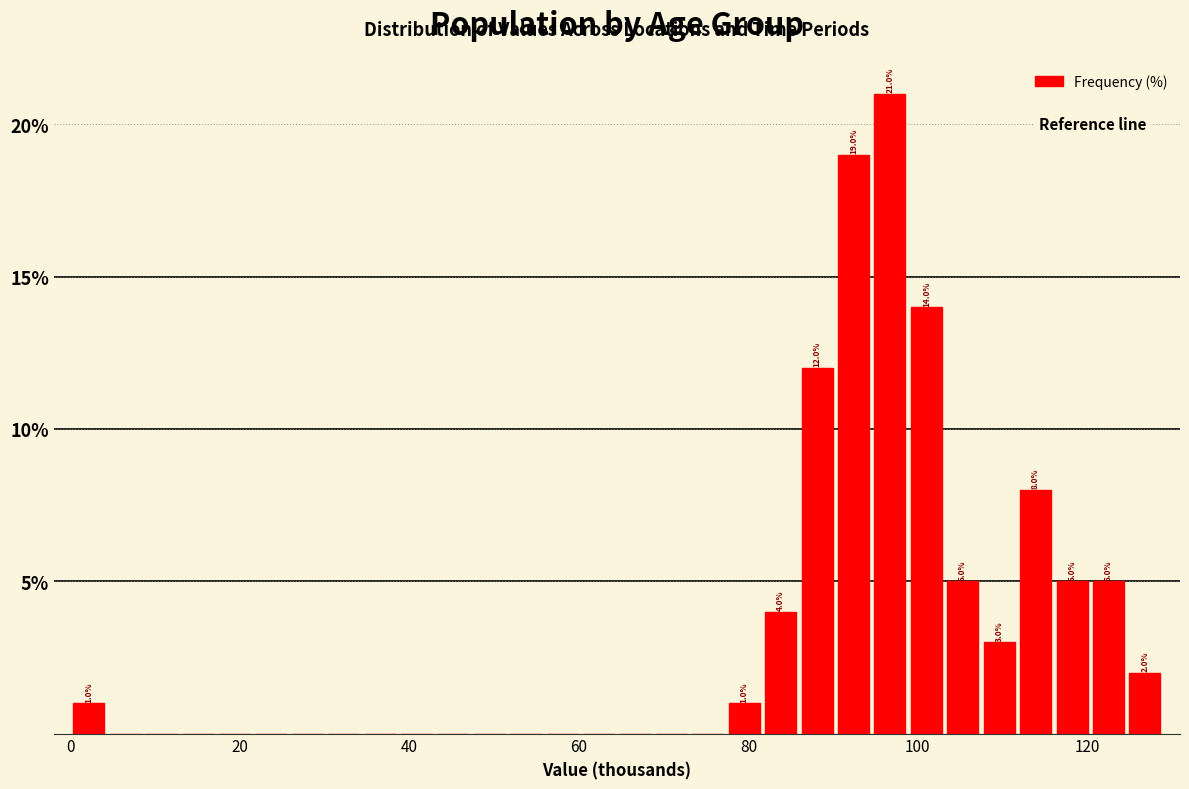

Read against the x-axis, roughly where is the centre of the tallest bar?

96